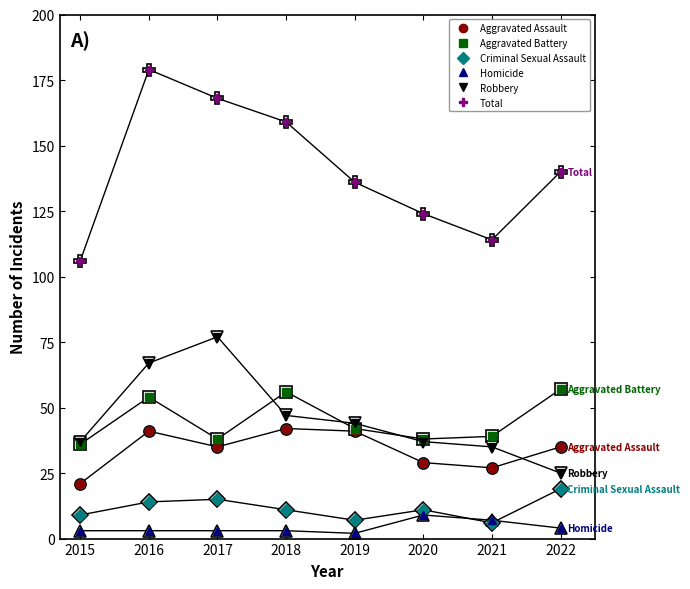

Which series has the widest spread of values?

Total